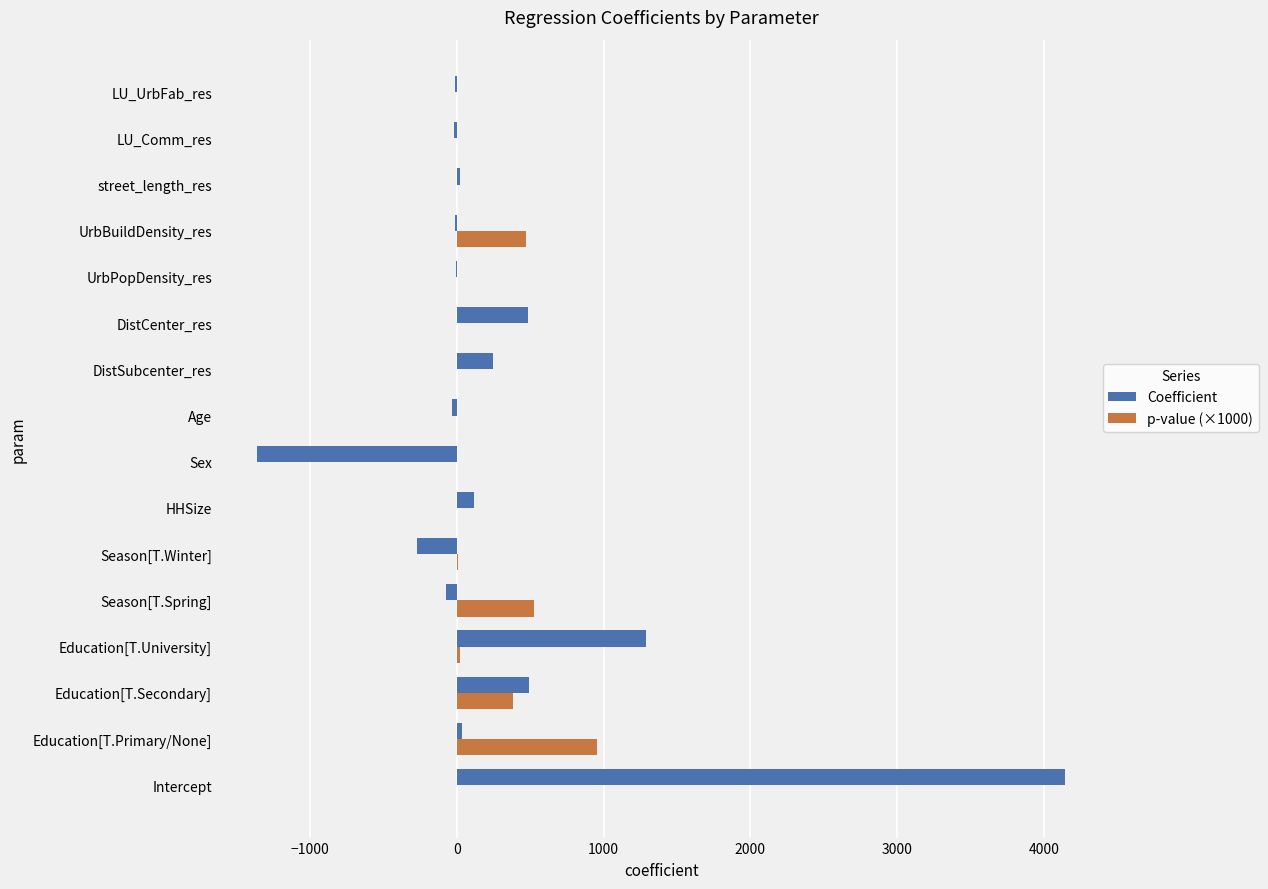

What is the maximum value shown in the chart?

4143.3